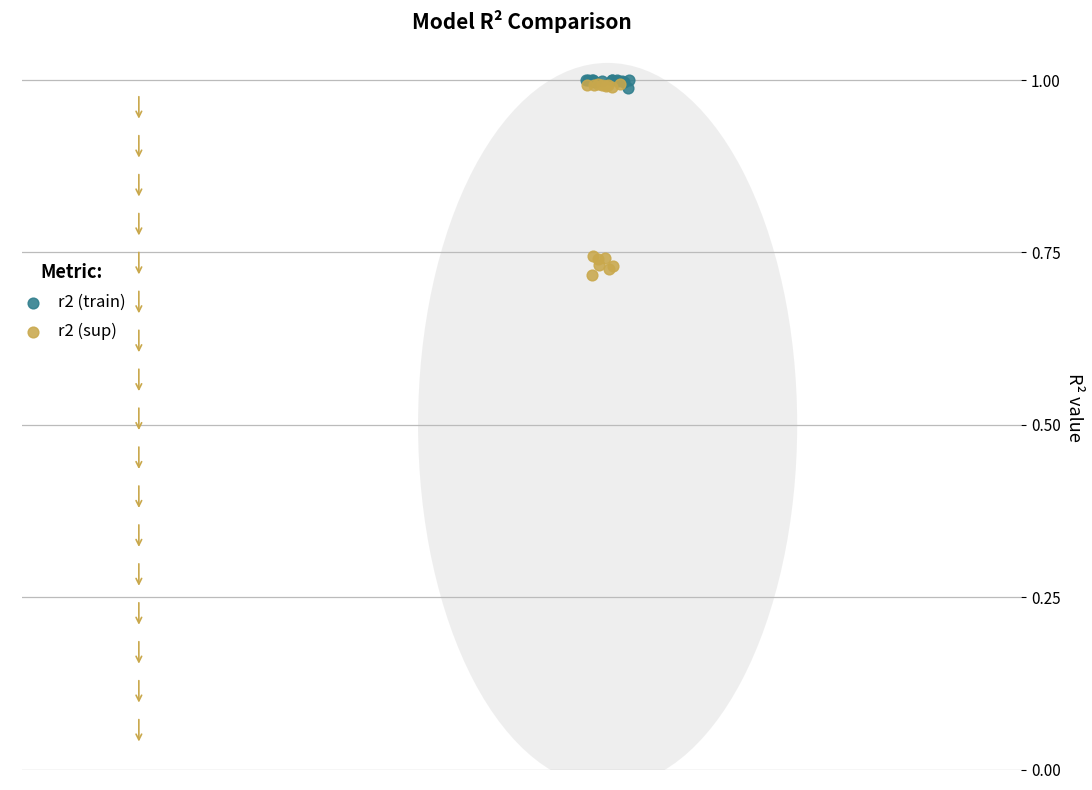

What are all the series names shown in the legend?

r2 (train), r2 (sup)